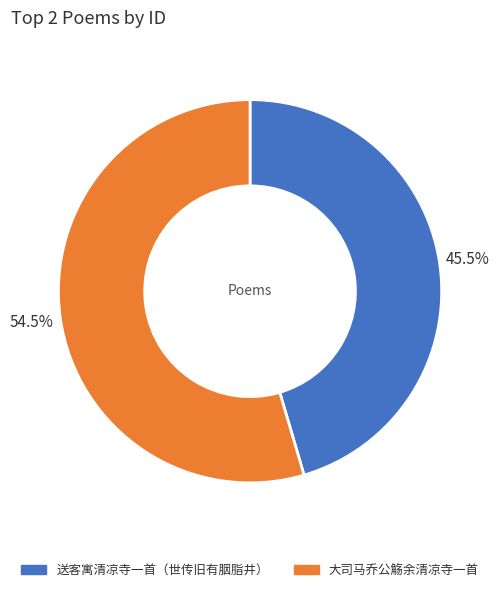

True or false: 大司马乔公觞余清凉寺一首 accounts for 63% of the total.

False